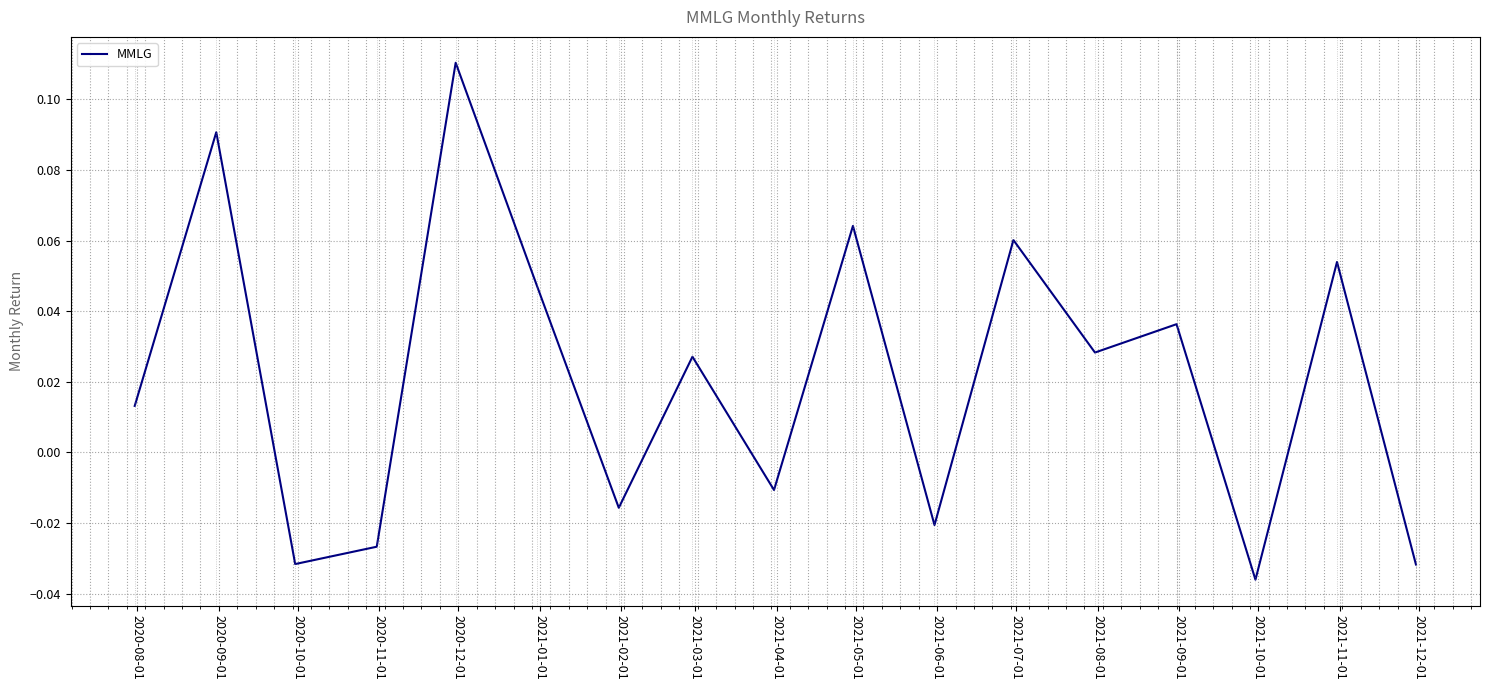

What is the label of the 12th point from the right?

2021-01-01